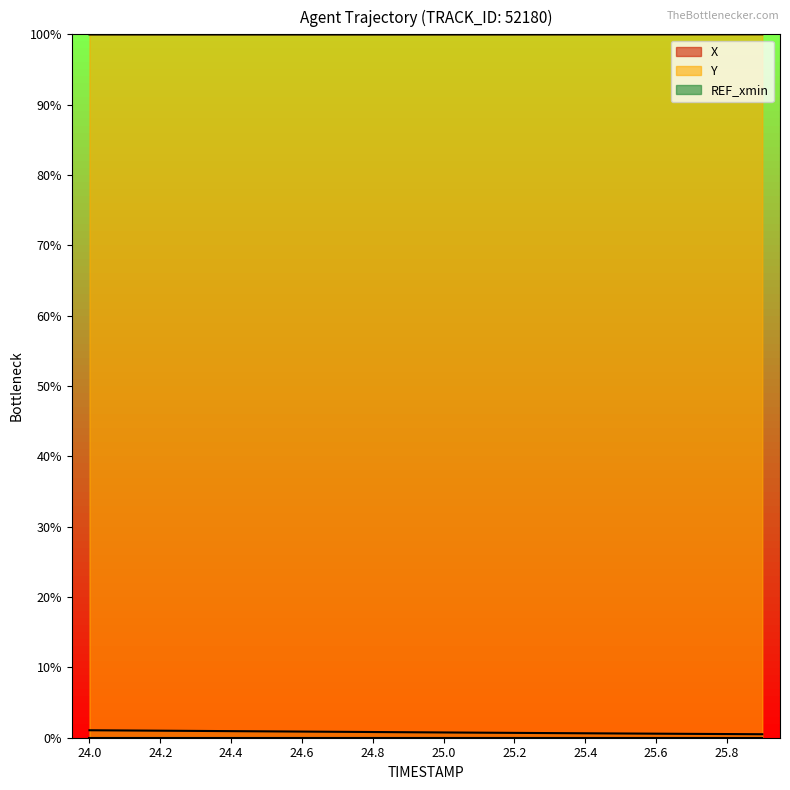

Is it true that Y equals 100.0 at 25.6?

True